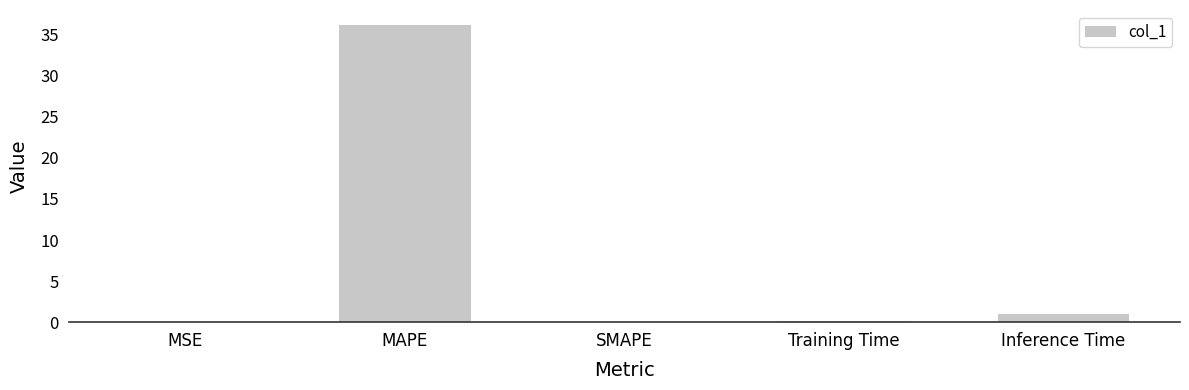

What is the difference between the values at SMAPE and MAPE?

36.2